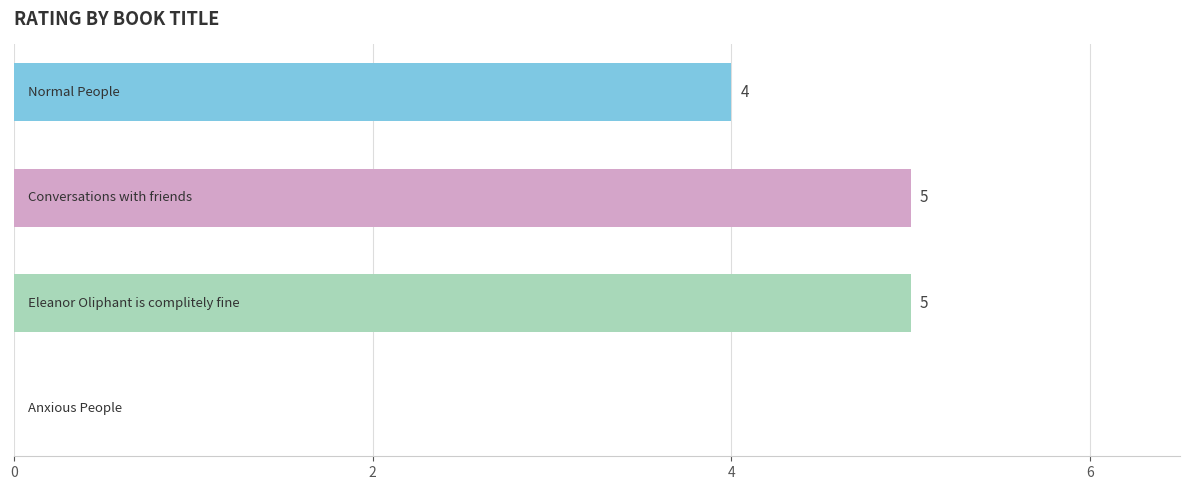

What is the greatest value displayed?

5